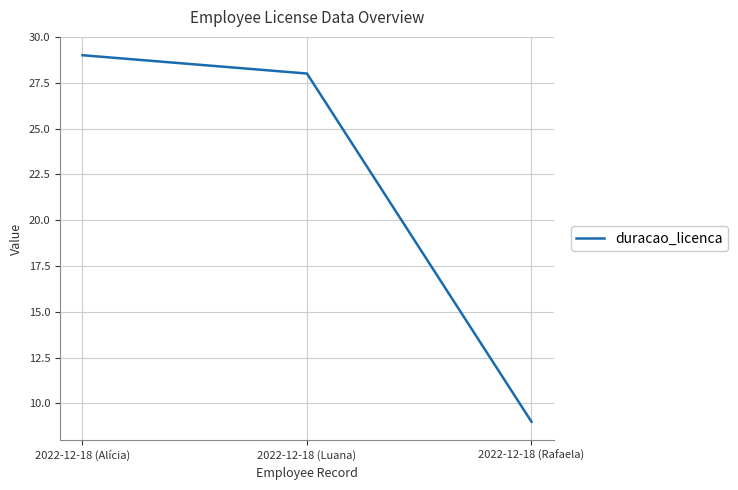

Does the chart display data point markers on the line(s)?

No